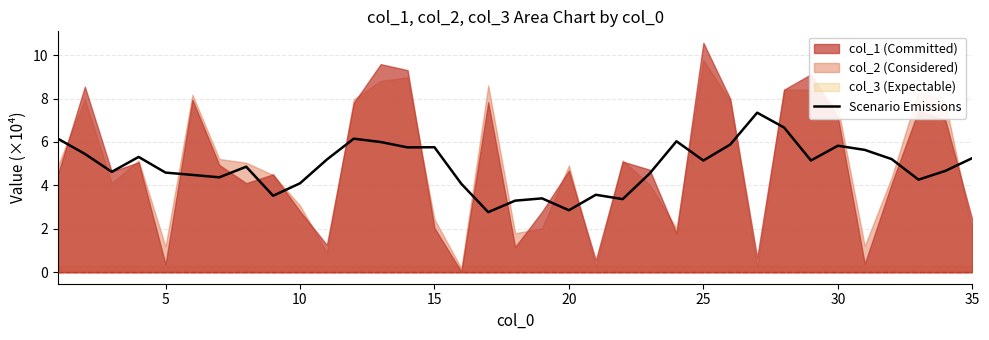

True or false: Scenario Emissions has a value of 4.6 at 5.

True